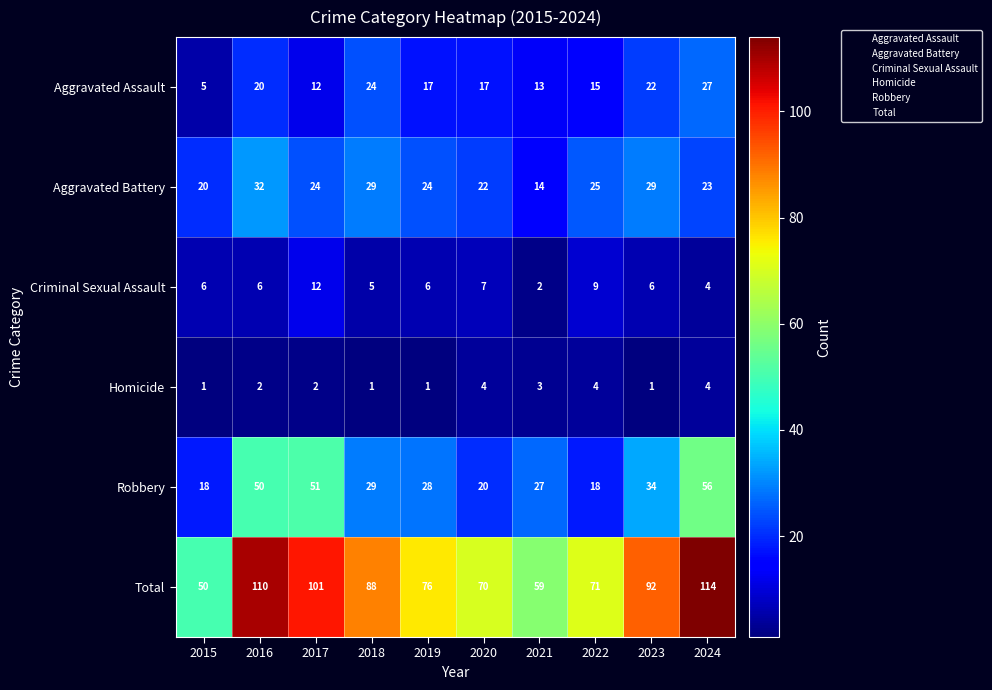

Is it true that Homicide equals 4 at 2022?

True